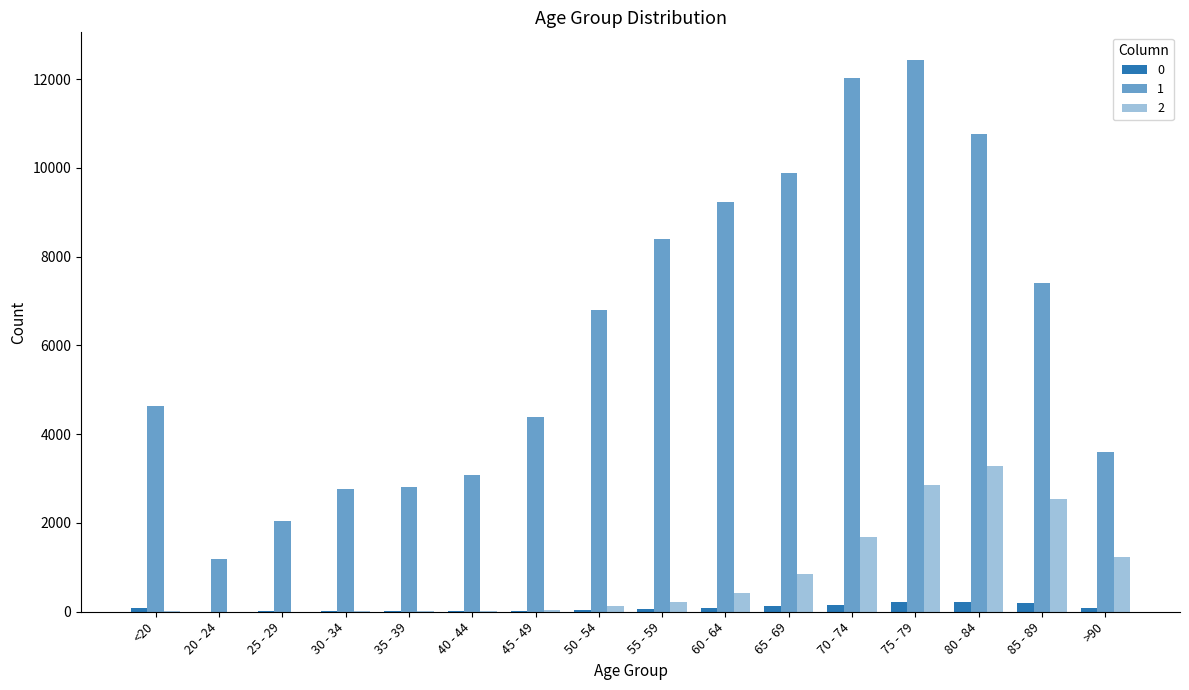

How many series are shown in this chart?

3